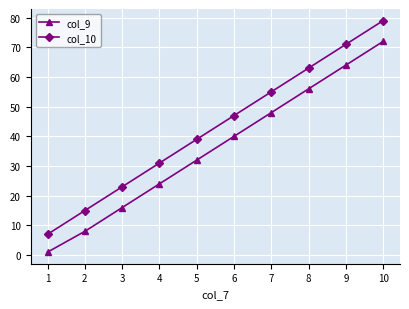

Rank the series at 1 from highest to lowest value.

col_10, col_9